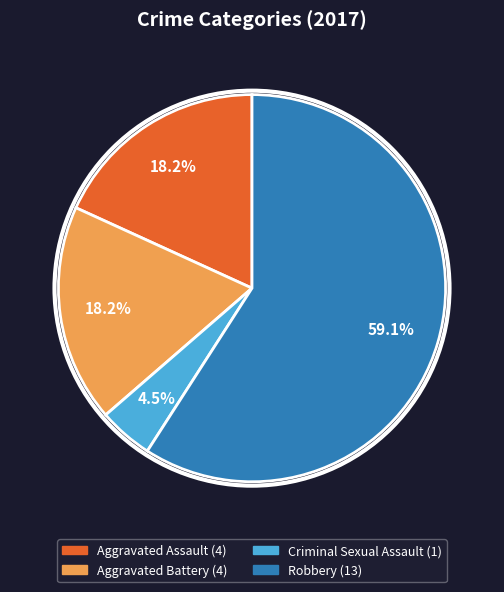

What percentage is the Aggravated Assault slice, to the nearest percent?

18%